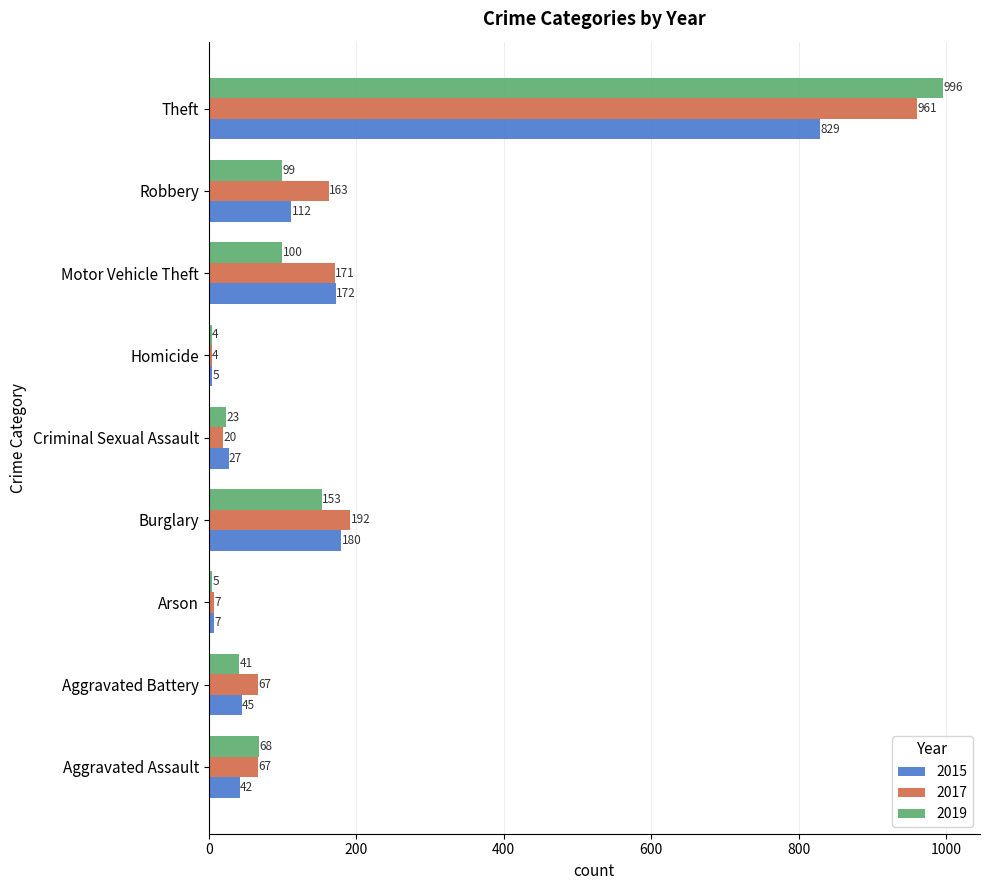

True or false: 2015 has a value of 5 at Homicide.

True